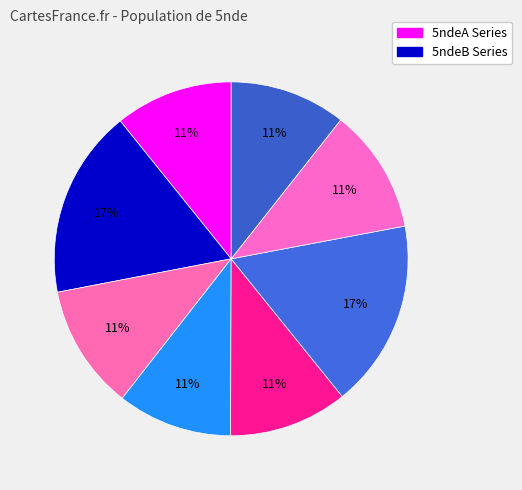

How many slices are in this pie chart?

8